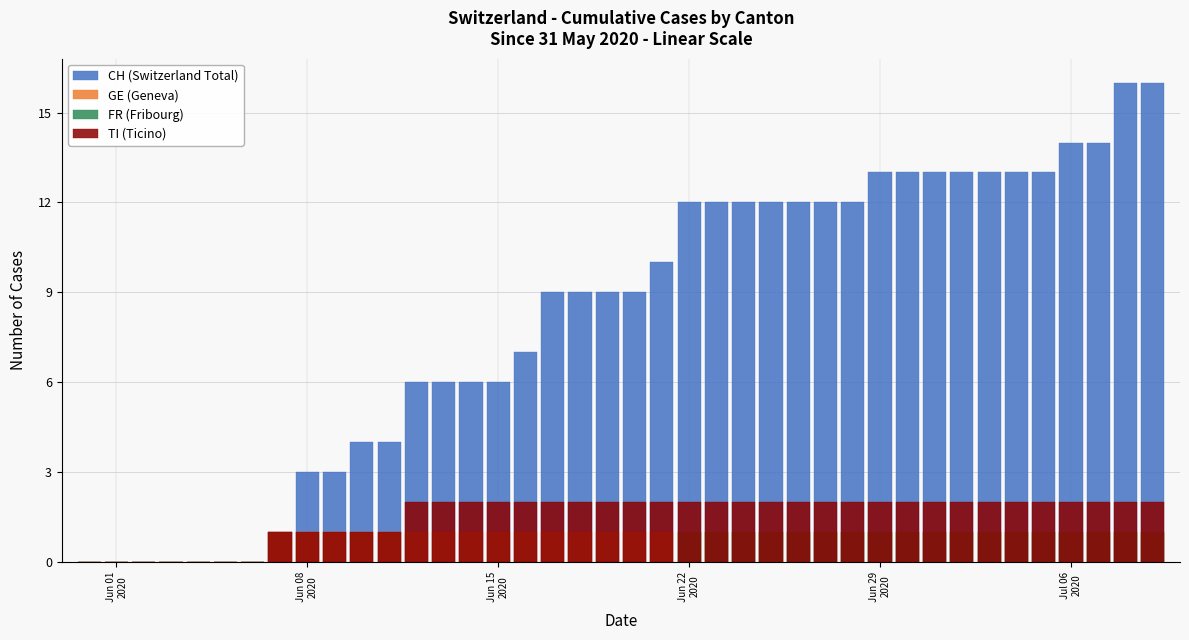

What is the average value of the GE (Geneva) series?

1